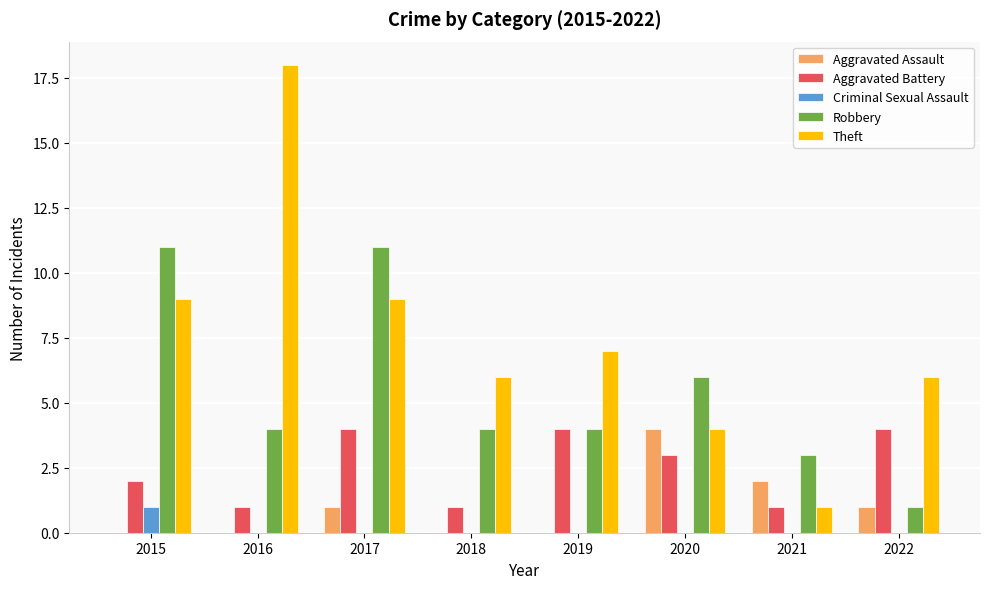

Count the number of categories in the chart.

8